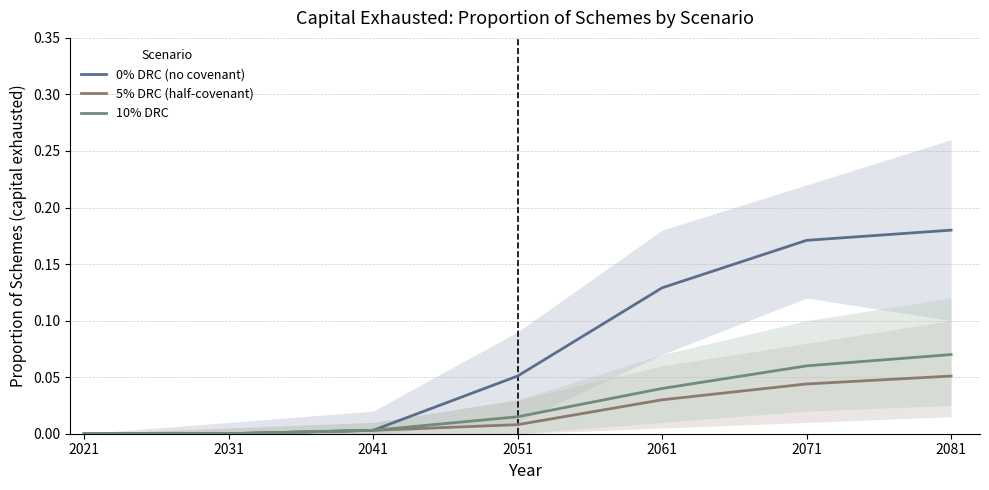

True or false: 10% DRC and 5% DRC (half-covenant) intersect in this chart.

False